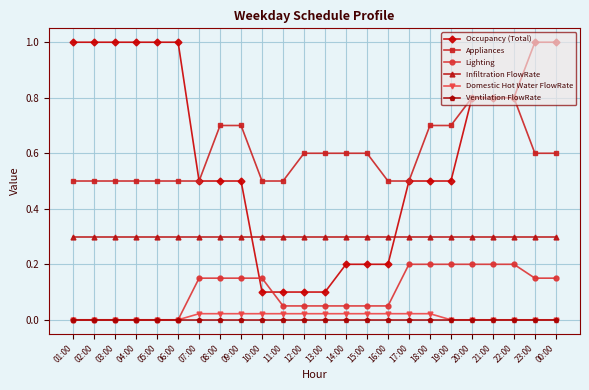

What is the label of the 18th point from the left?

18:00